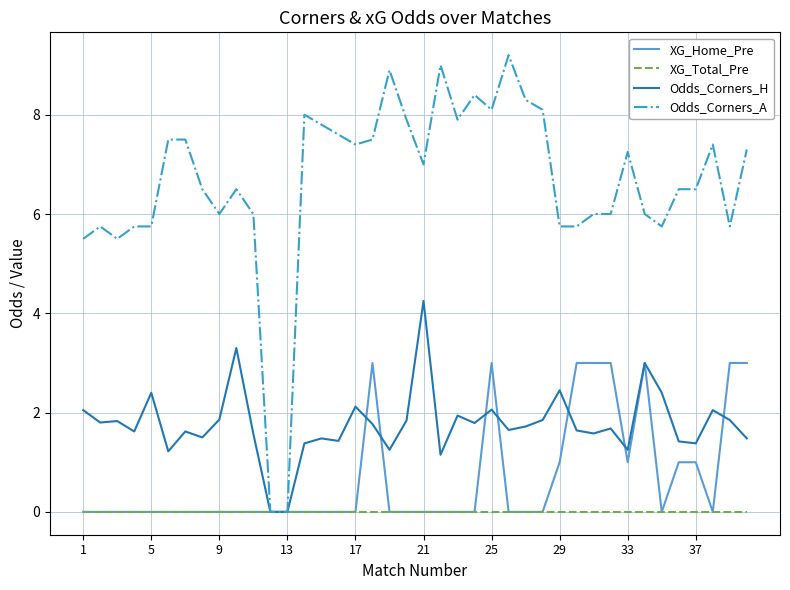

What is the highest value of the XG_Home_Pre series?

3.0